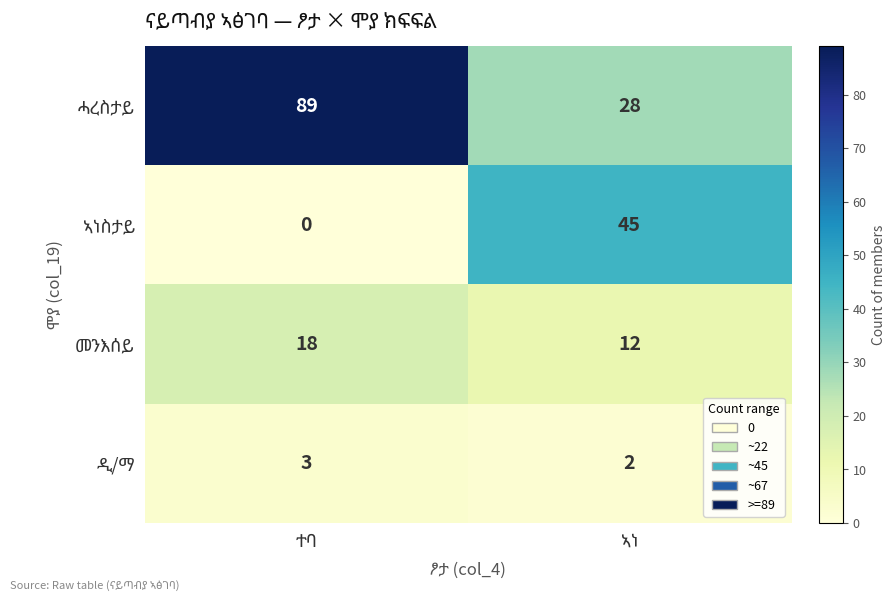

What is the greatest value displayed?

89